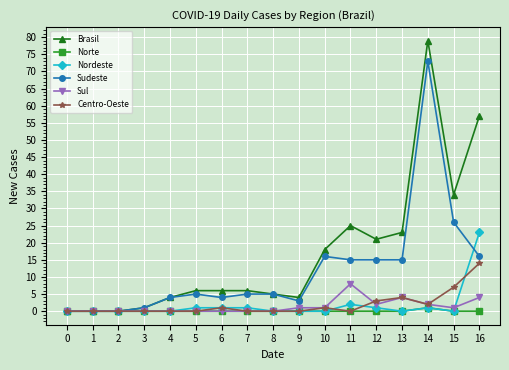

Count the number of data series in this chart.

6